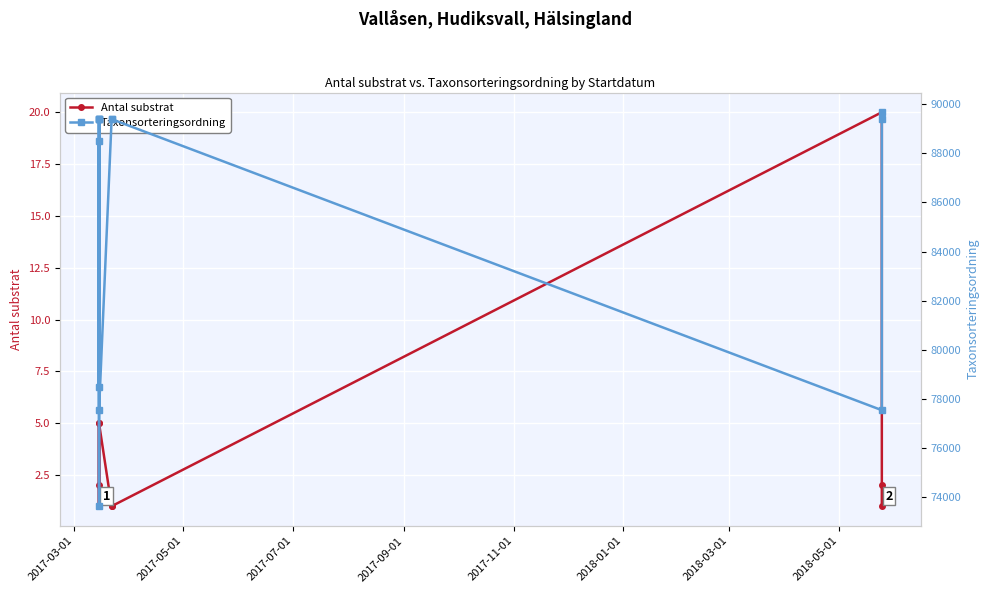

True or false: Taxonsorteringsordning and Antal substrat intersect in this chart.

False